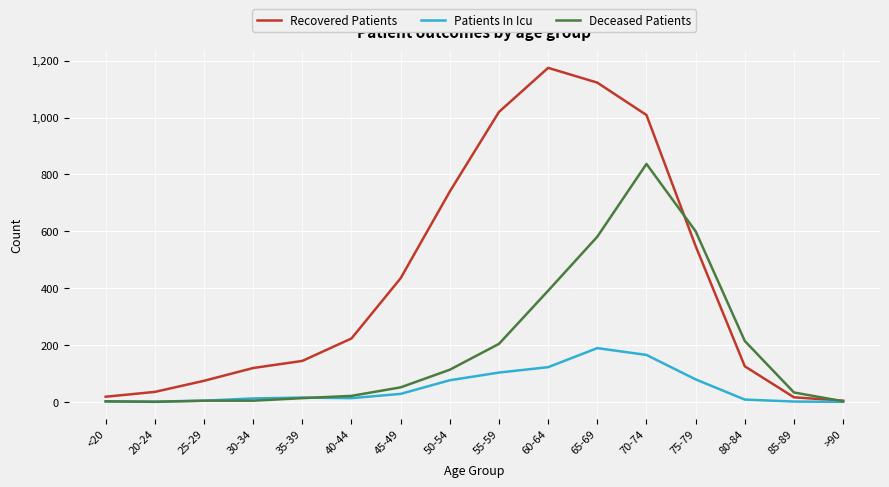

Which series has the widest spread of values?

Recovered Patients